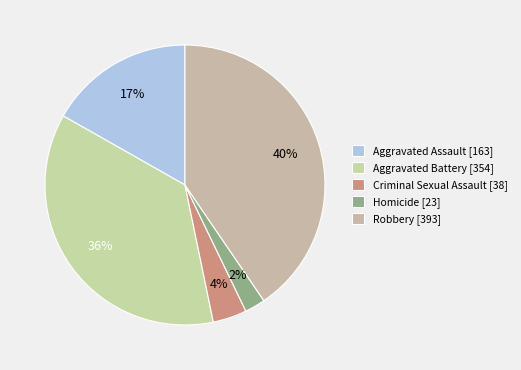

To the nearest percent, what portion does Aggravated Assault represent?

17%